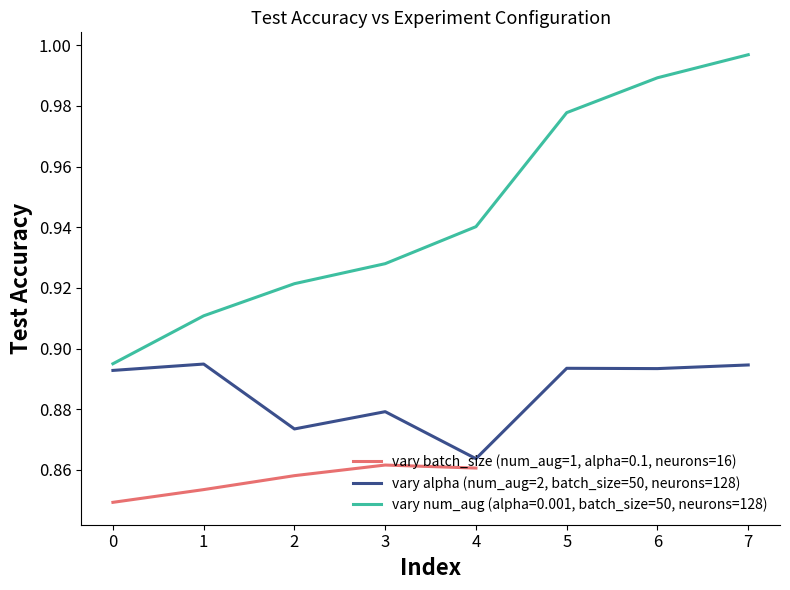

How many values are between 0 and 1?

8